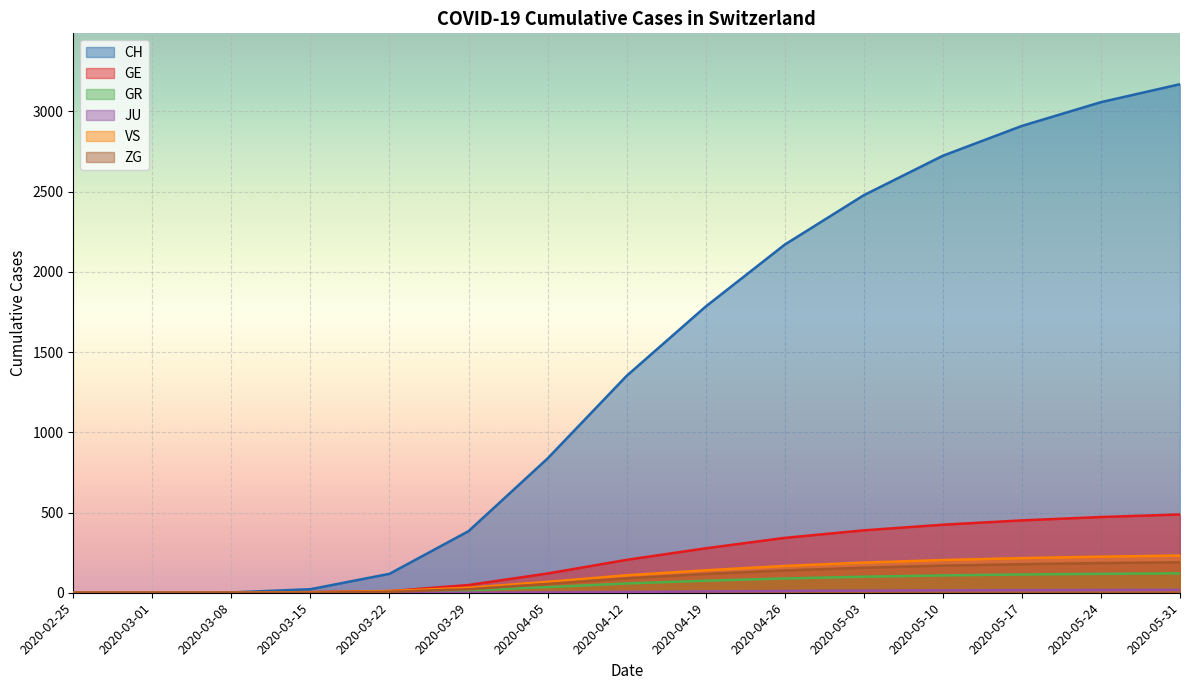

At which label is GR closest to 60?

2020-04-12